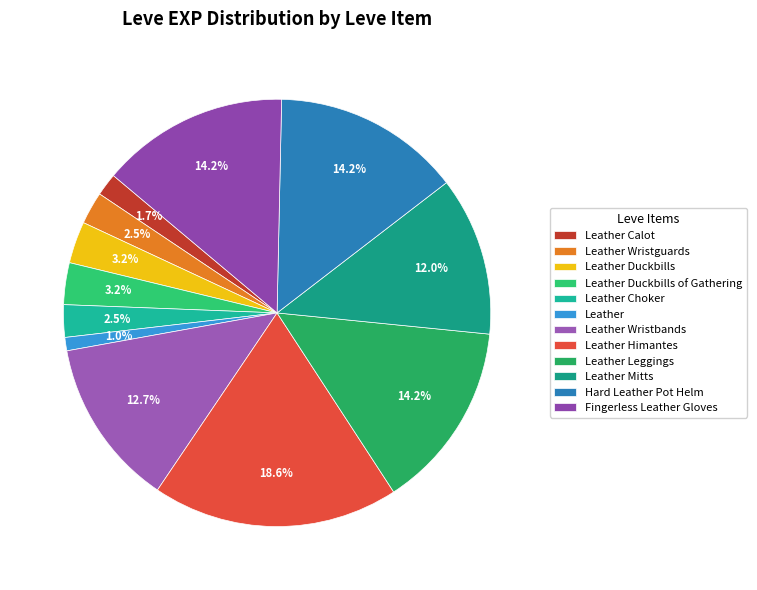

To the nearest percent, what portion does Hard Leather Pot Helm represent?

14%